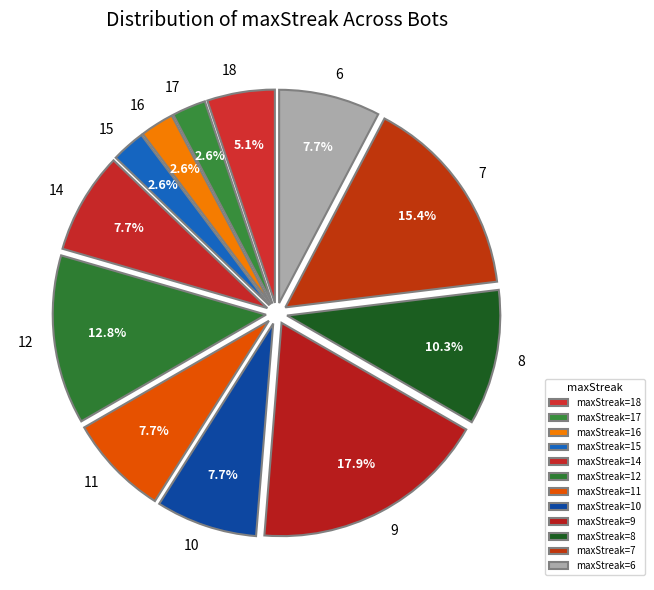

To the nearest percent, what is the average slice percentage?

8%